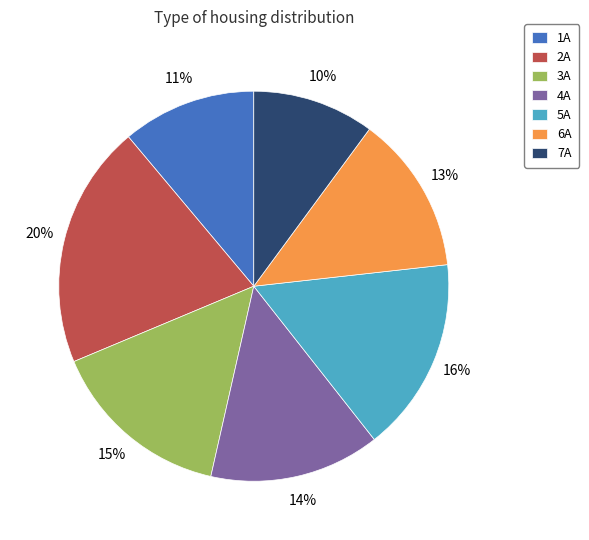

Combined, do 6A and 1A account for over 50%?

No